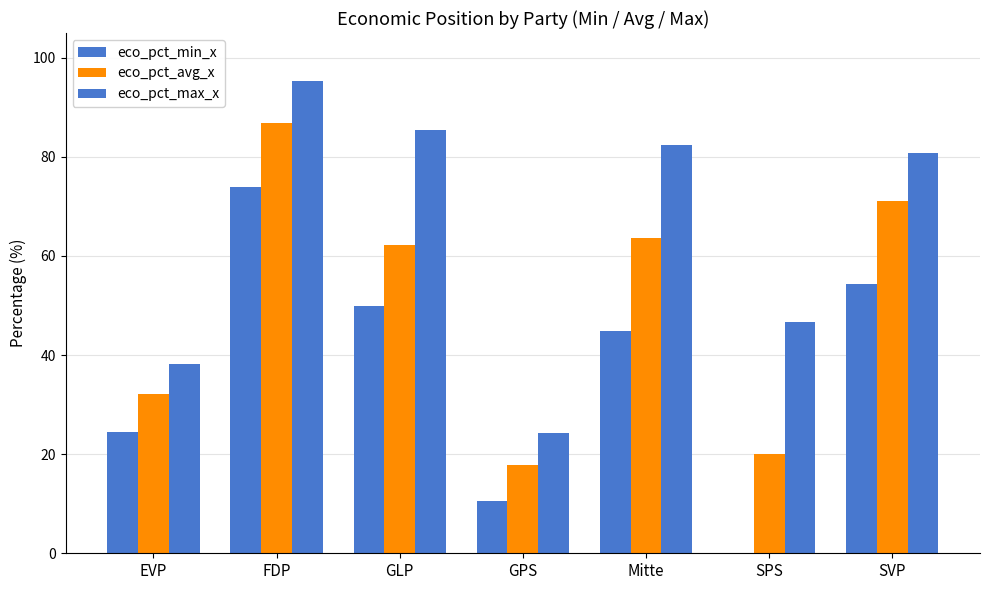

The eco_pct_avg_x series shows 17.9 at GPS. True or false?

True